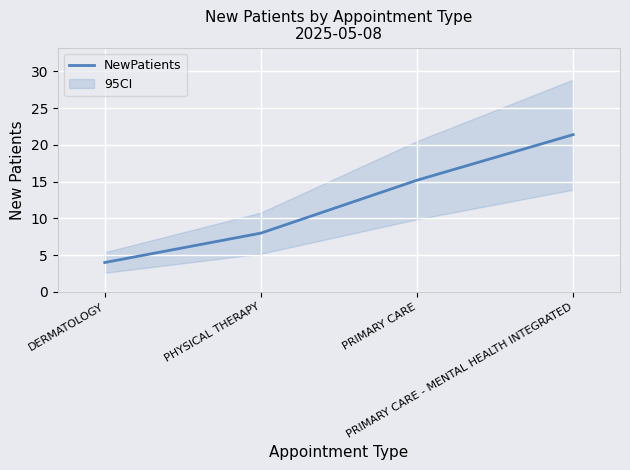

The value at PRIMARY CARE is 21.9. True or false?

False